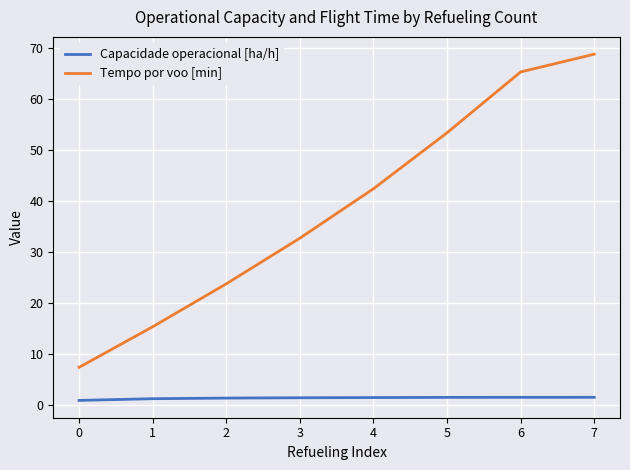

Read the Tempo por voo [min] value at 4.

42.4